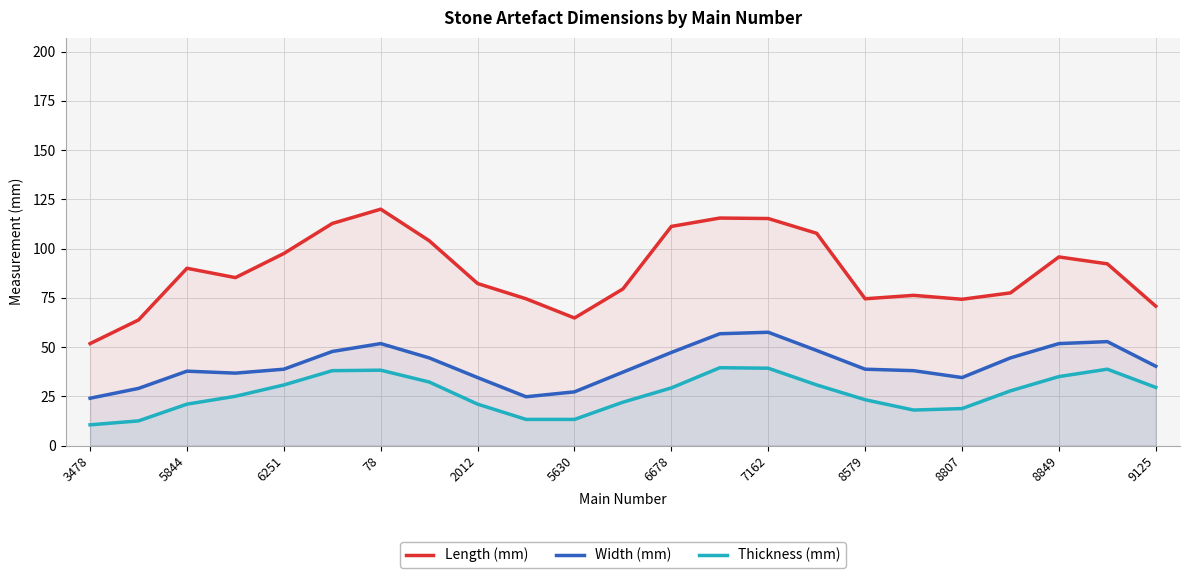

True or false: Width (mm) and Length (mm) intersect in this chart.

False